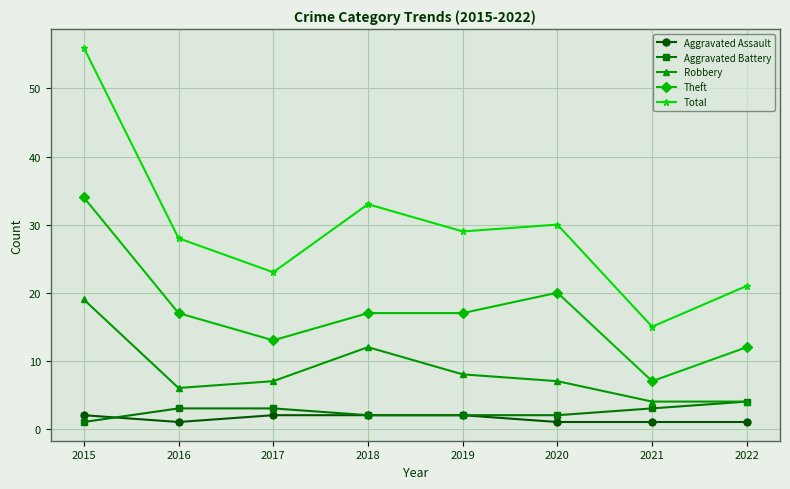

At which category is the sum across all series the highest?

2015